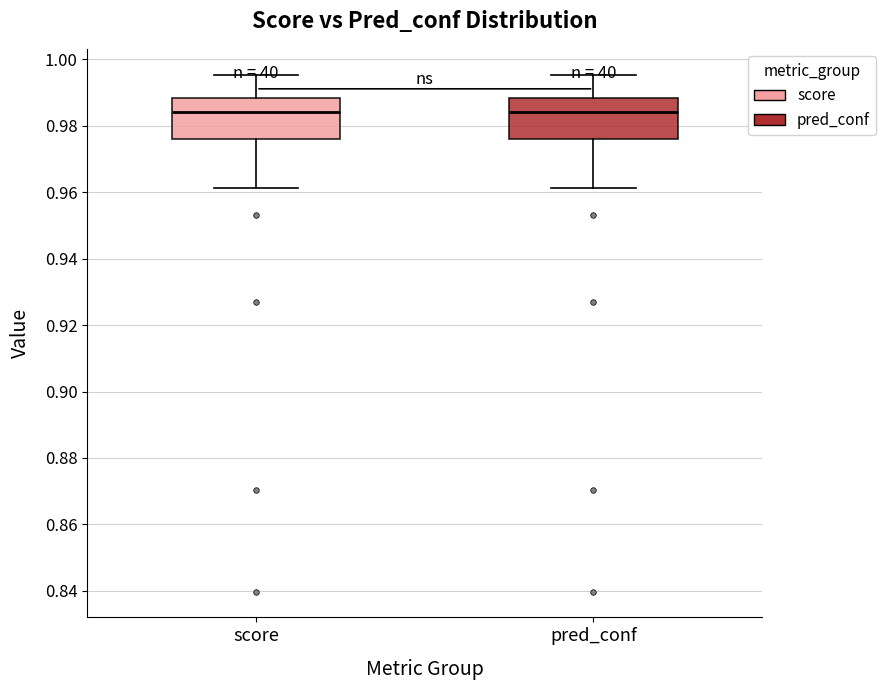

Reading left to right, transcribe this box plot: for each box, give where its median line is, the range the box spans, and where its two whiskers end, as read against the y-axis. The values are not printed on the chart, so give them approximately, as read against the axis.

score: median 0.984, box 0.976 to 0.988, whiskers 0.962 to 0.996
pred_conf: median 0.984, box 0.976 to 0.988, whiskers 0.962 to 0.996